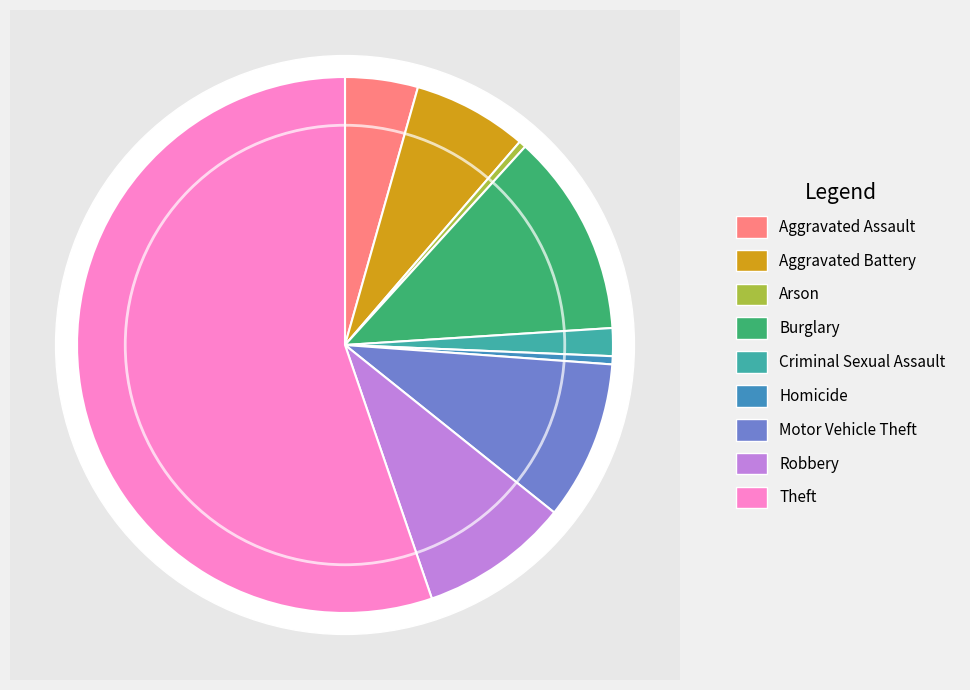

What is the ratio of the value at Aggravated Assault to the value at Theft?

0.1